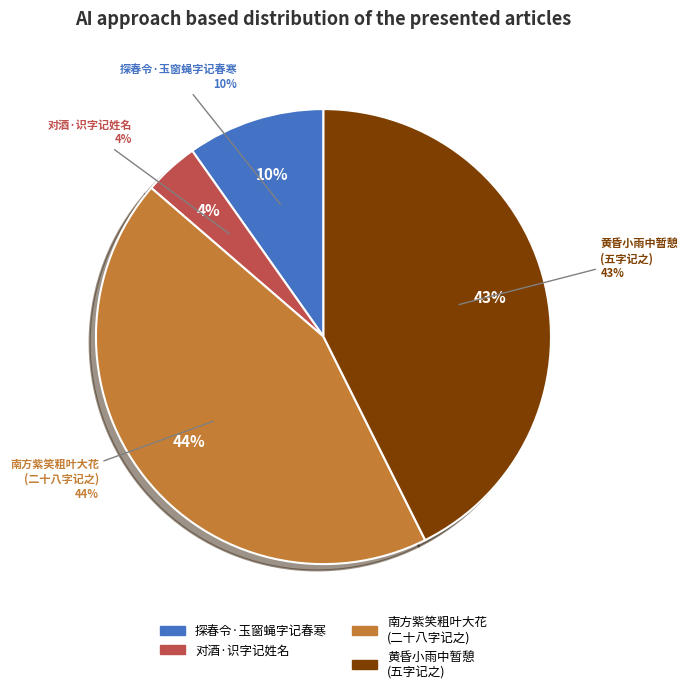

How many segments does this pie chart have?

4